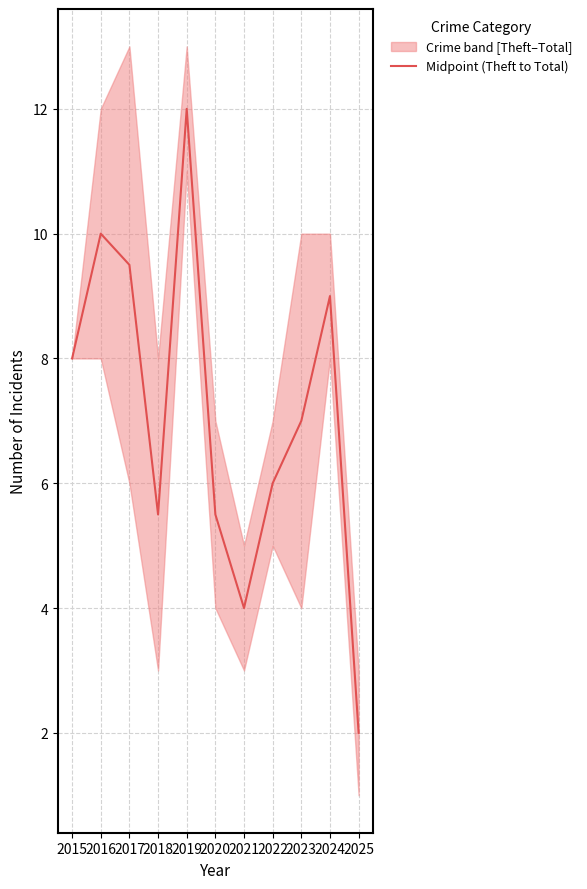

What is the value of the 11th point from the left?

2.0